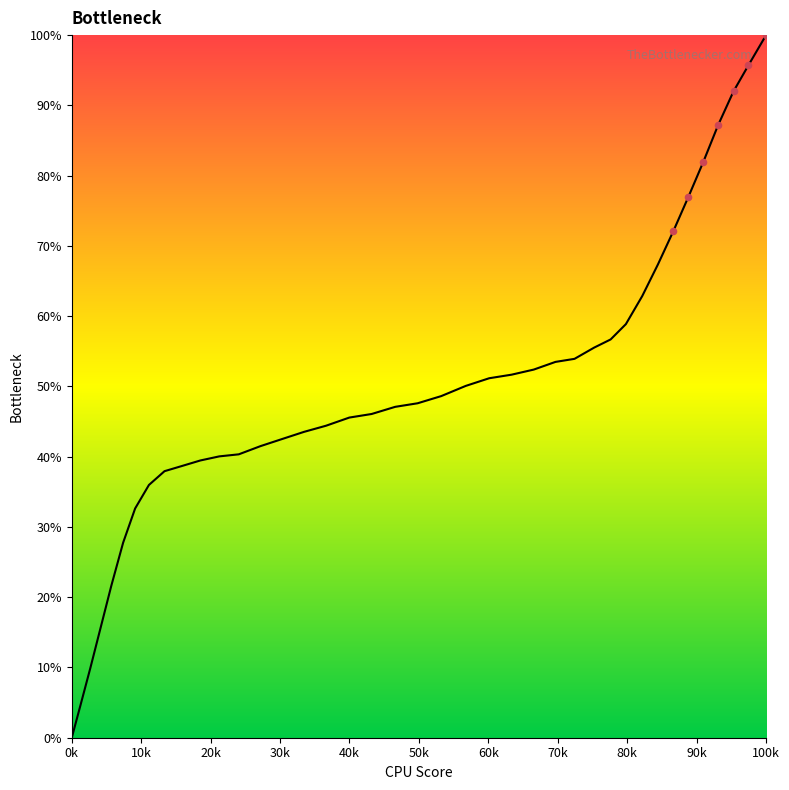

What is the maximum value shown in the chart?

100.0